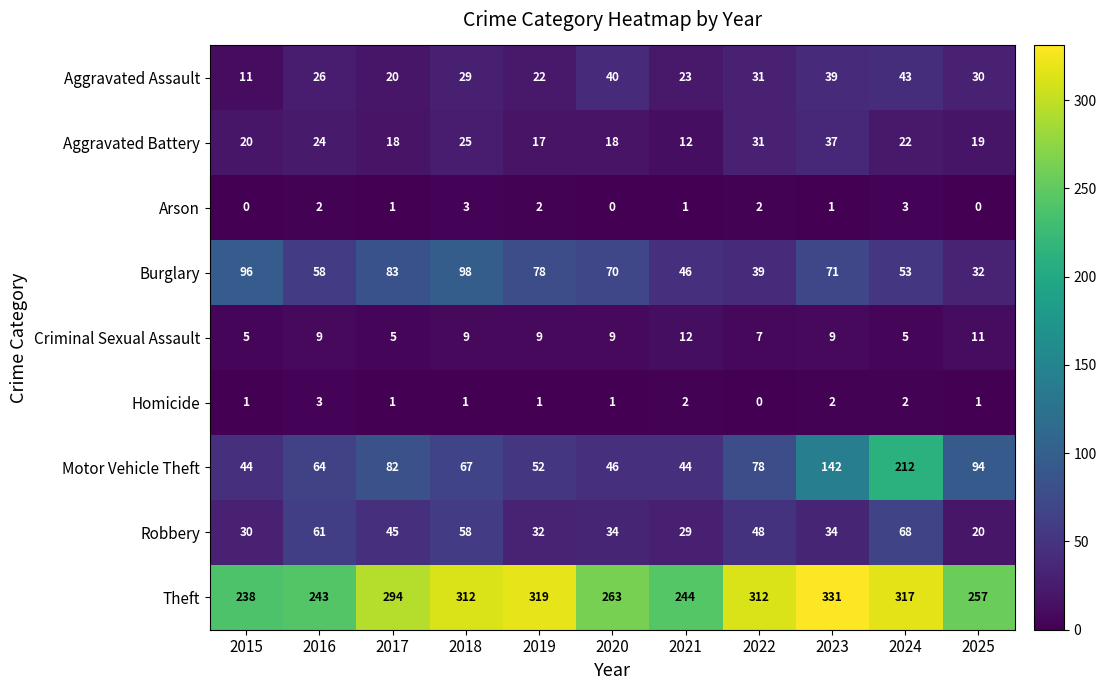

Which series changed the most between 2018 and 2023?

Motor Vehicle Theft